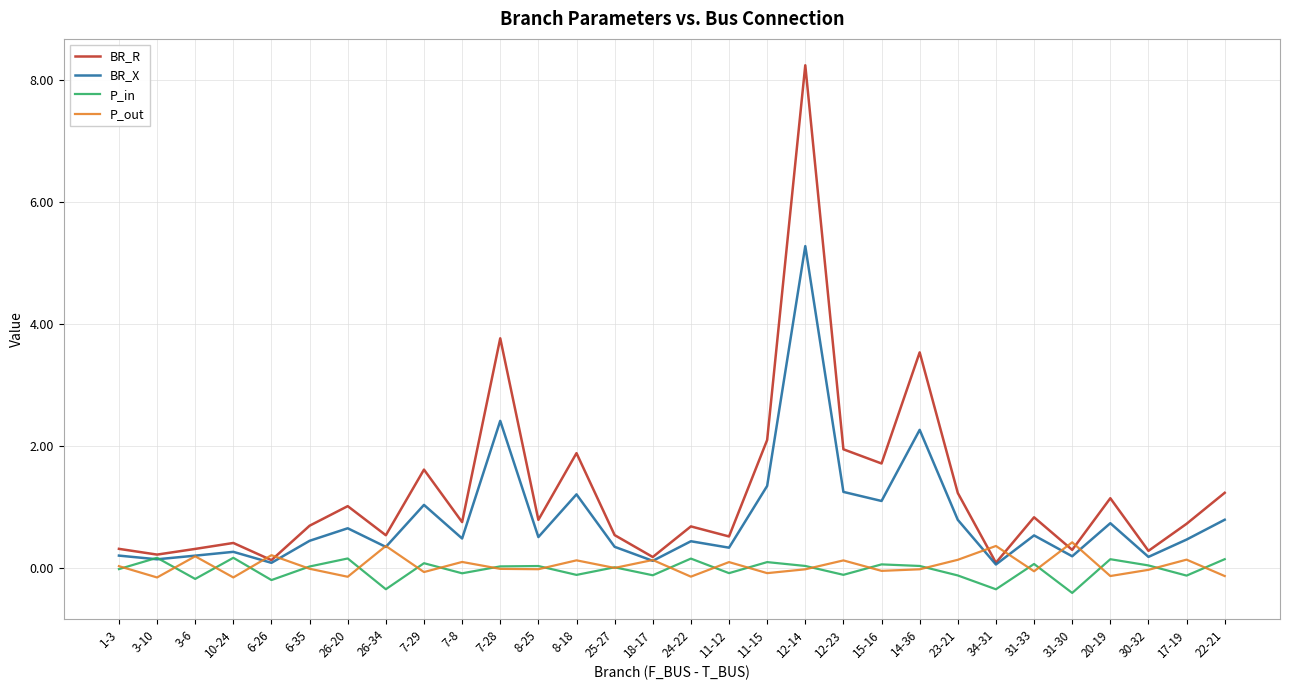

What is the sum of the P_out values at 17-19 and 31-33?

0.1